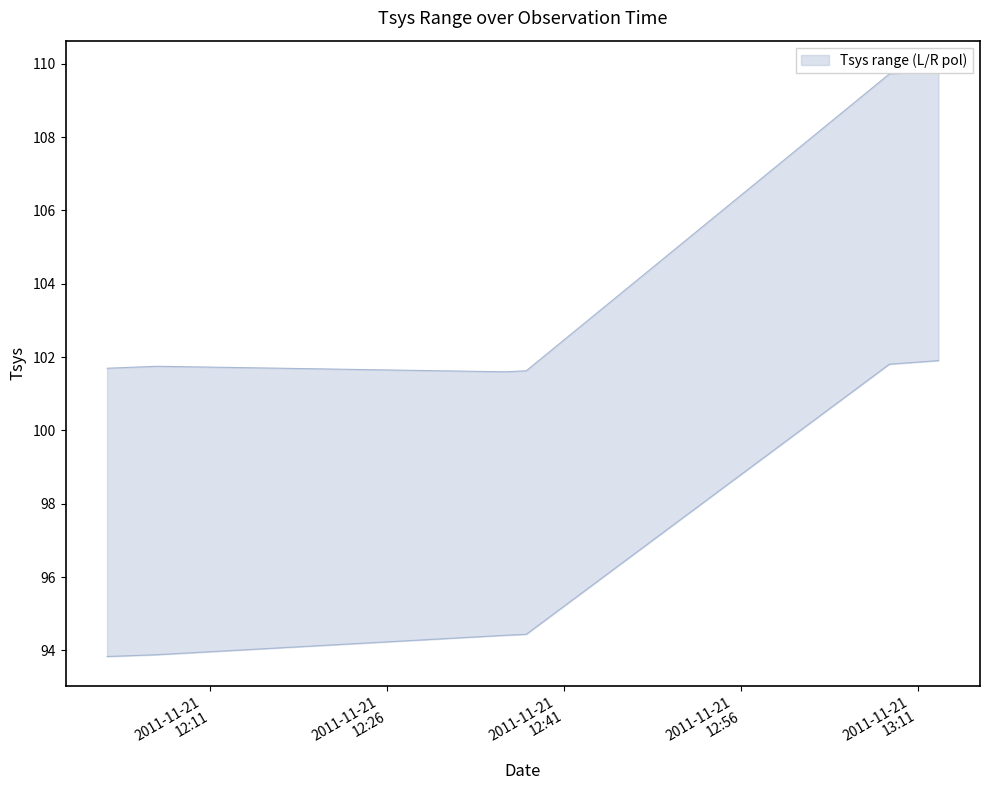

True or false: Tsys_upper and Tsys_lower intersect in this chart.

False